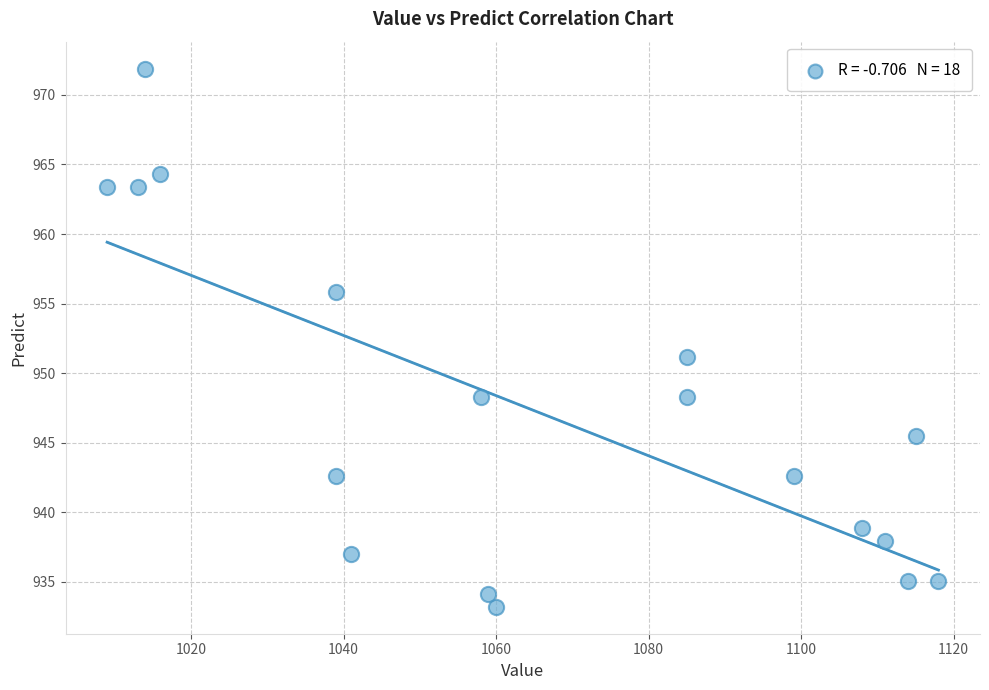

What is the range of X values (max minus min)?

109.0